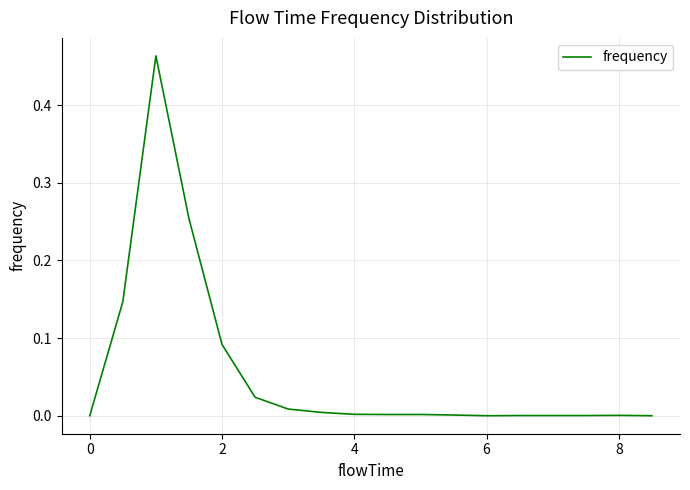

Does the chart have visible grid lines?

Yes